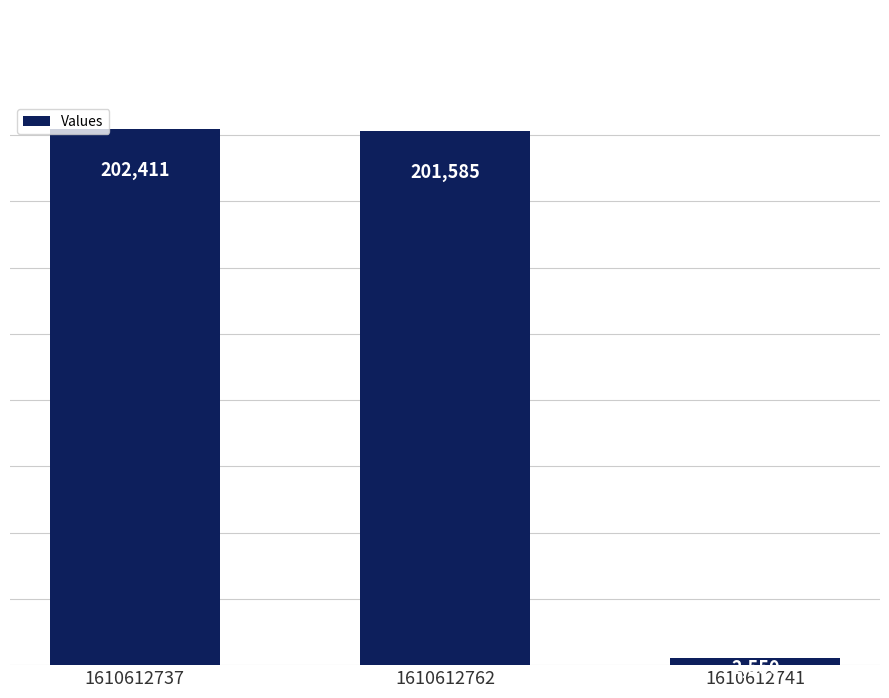

How many series are shown in this chart?

1